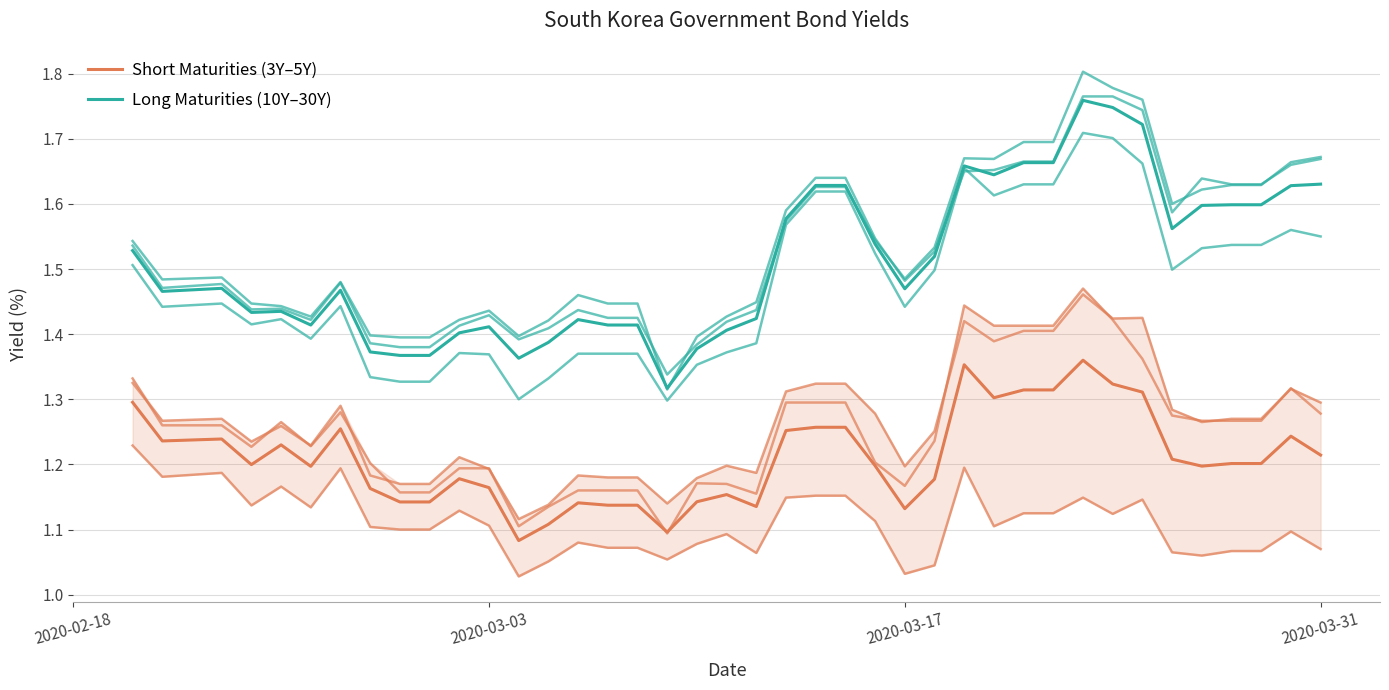

True or false: Short Maturities (3Y–5Y) and Long Maturities (10Y–30Y) intersect in this chart.

False